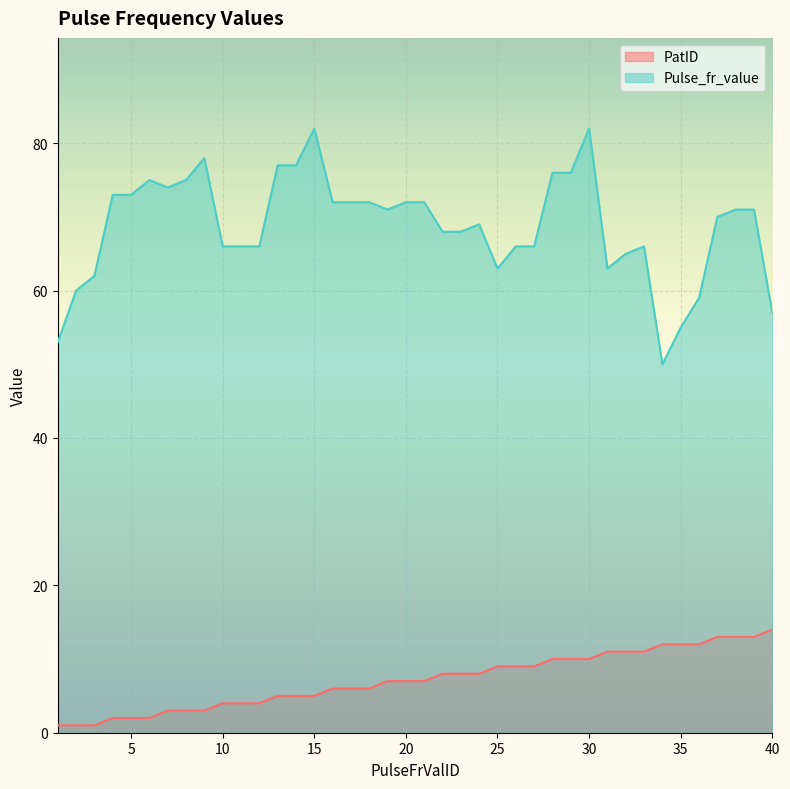

How many interior local peaks does the Pulse_fr_value series have?

6